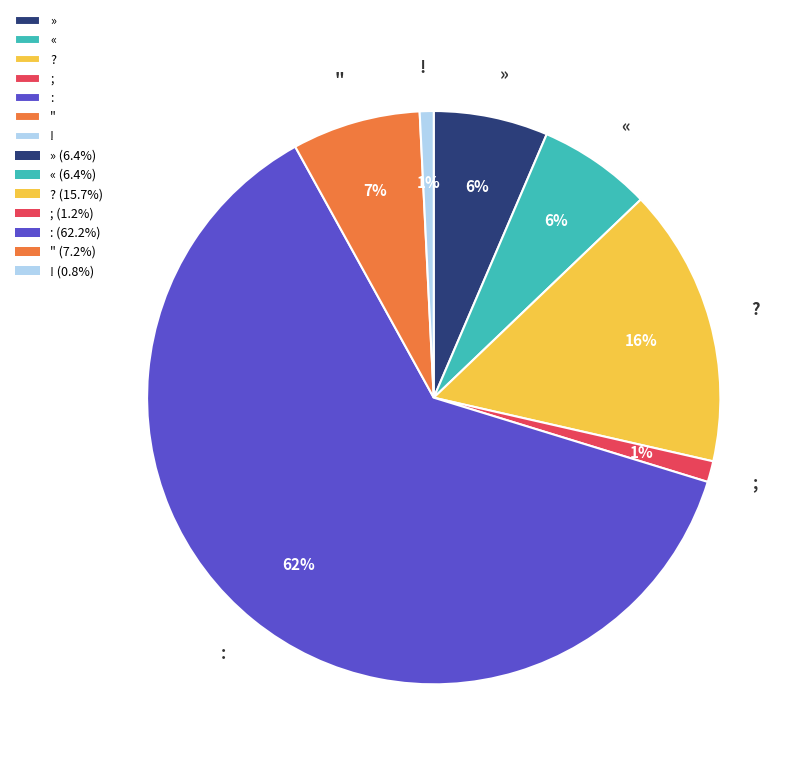

To the nearest percent, what is the average slice percentage?

14%